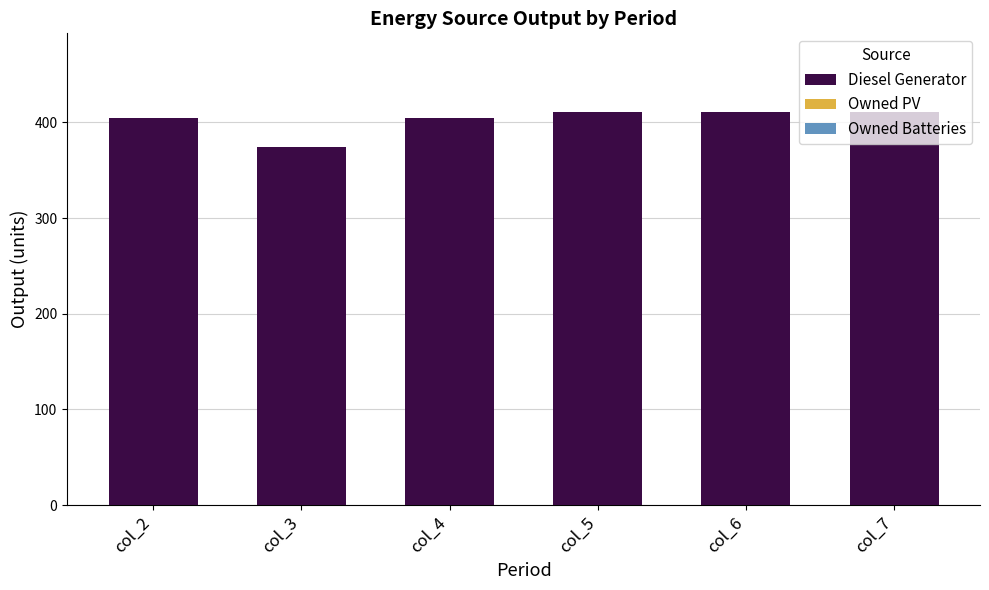

What is the value of the 2nd bar from the left?

374